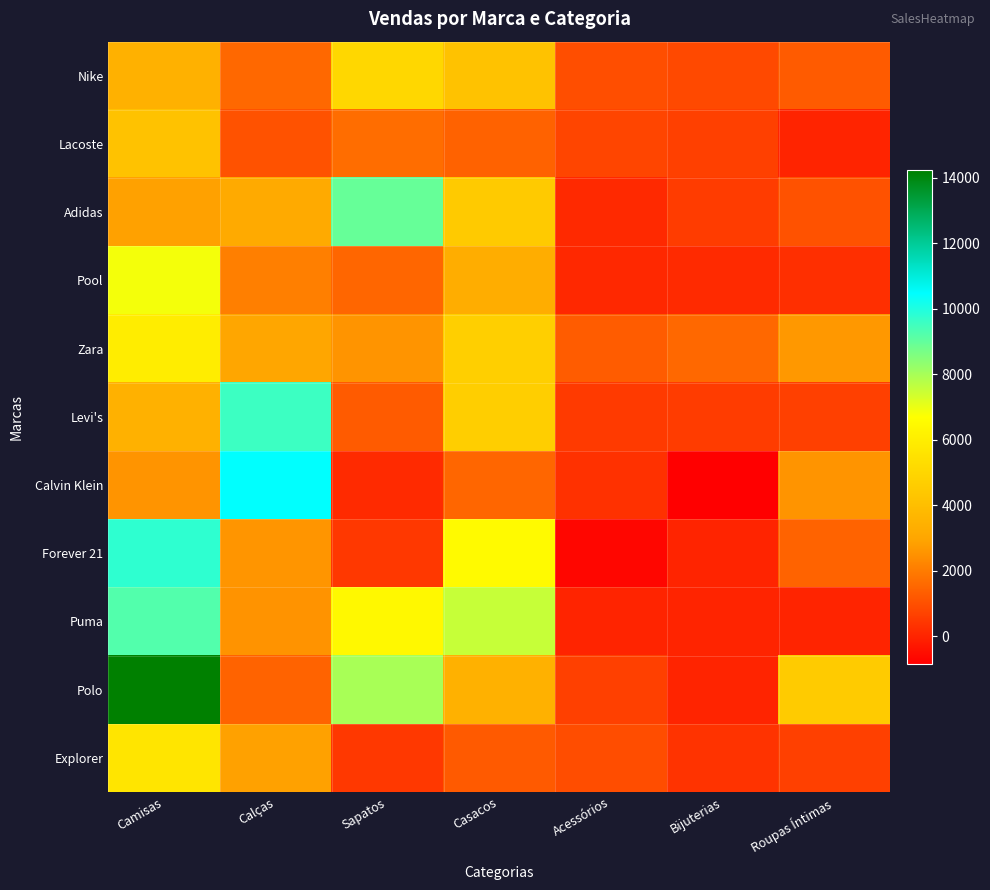

At which category is the sum across all series the highest?

Camisas